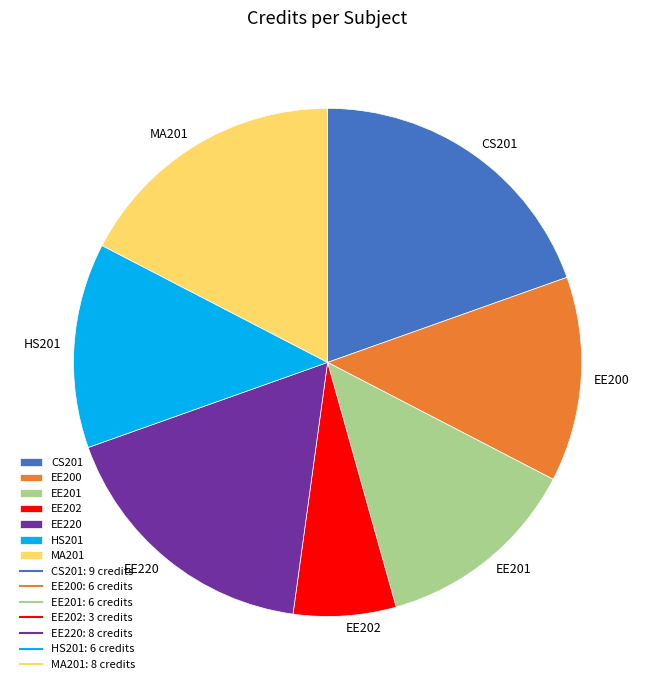

The EE202 slice represents 17% of the pie. True or false?

False